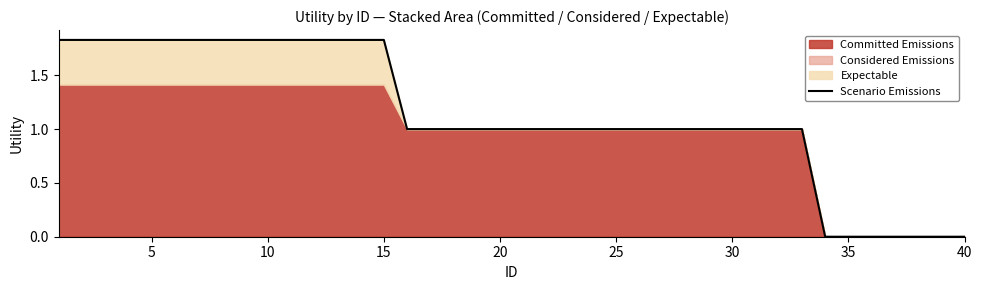

True or false: the data shows 1.8 at 10.

True